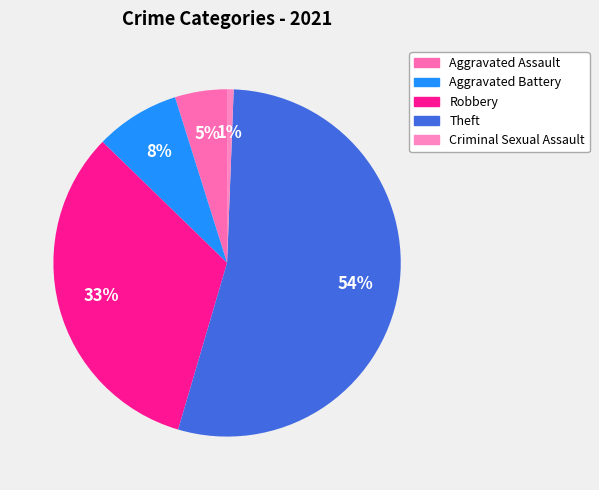

True or false: Aggravated Assault accounts for 10% of the total.

False